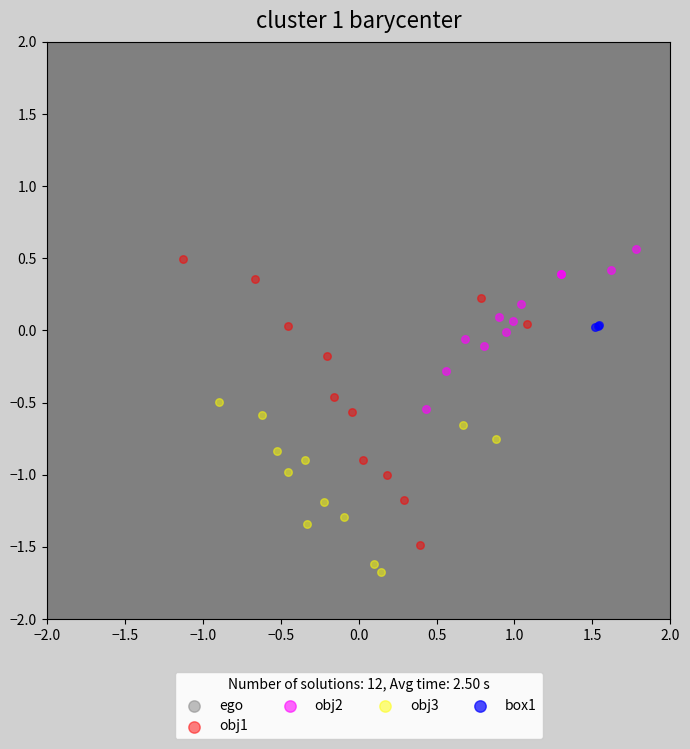

Which series reaches the maximum Y coordinate?

ego